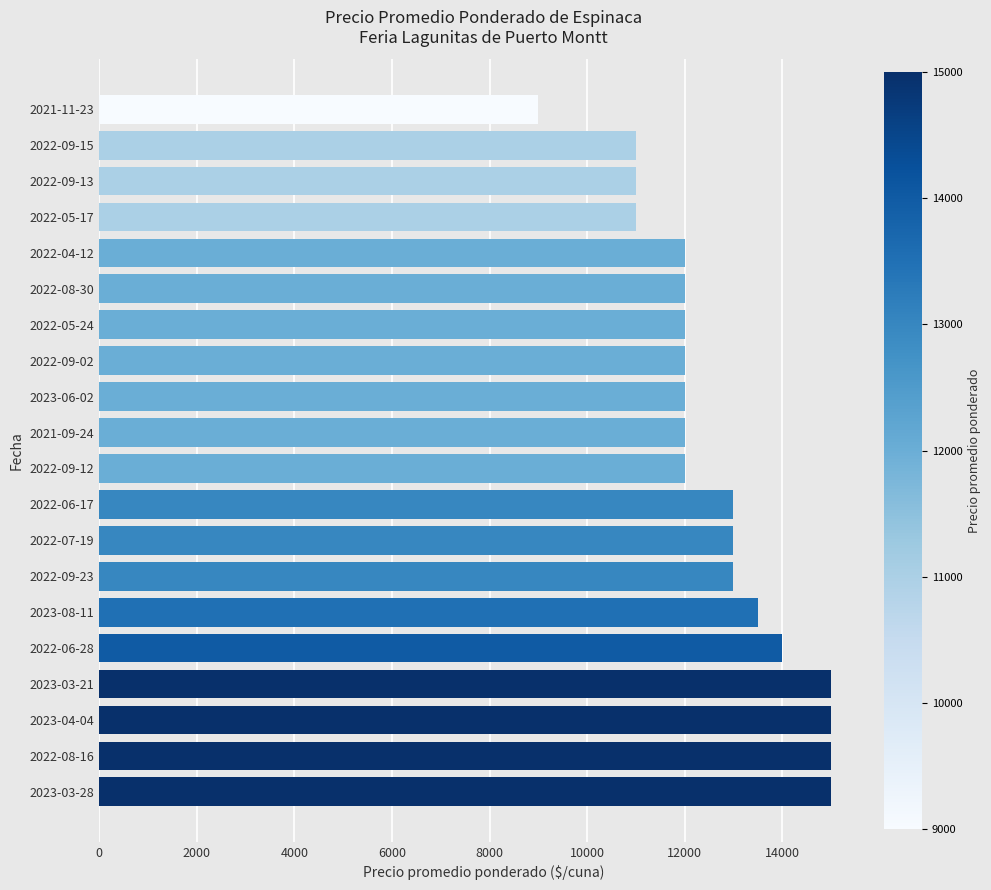

What is the difference between the maximum and minimum values?

6000